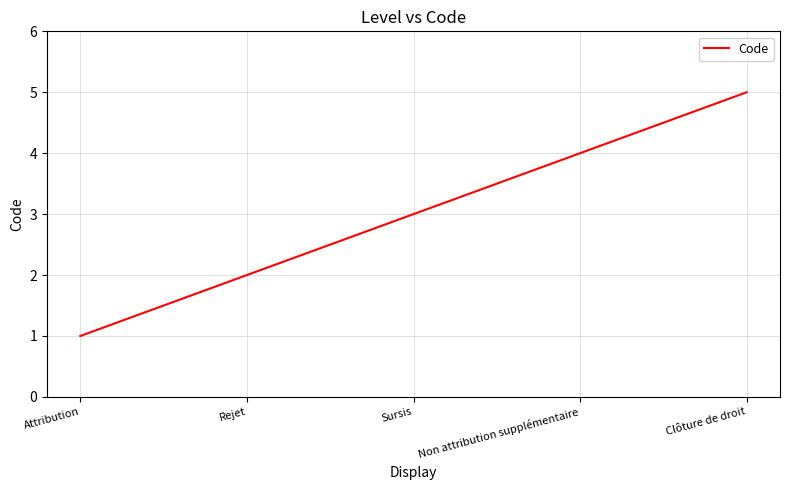

Reading left to right, list all the values displayed in this chart.

1	2	3	4	5